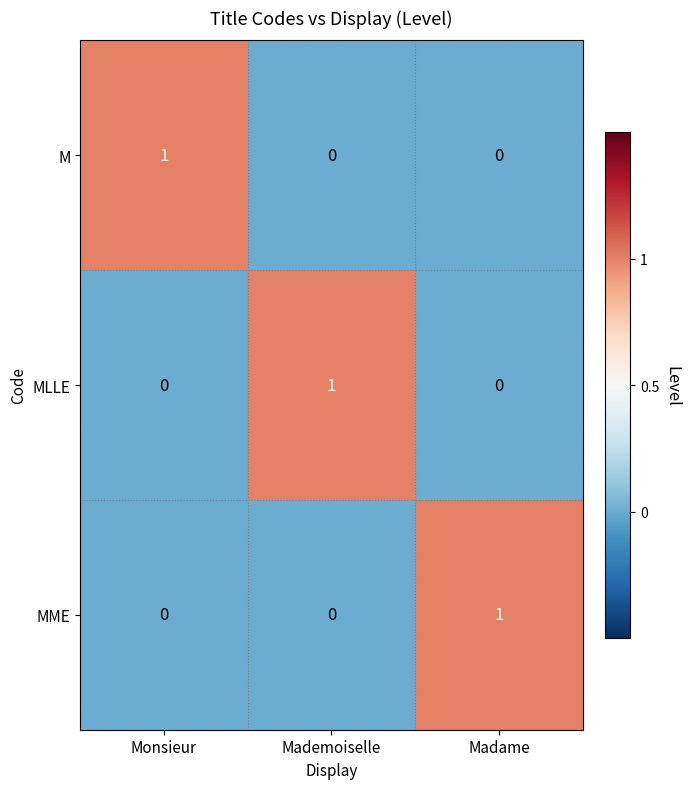

Reading left to right, extract all data points from this chart.

M: 1	0	0
MLLE: 0	1	0
MME: 0	0	1